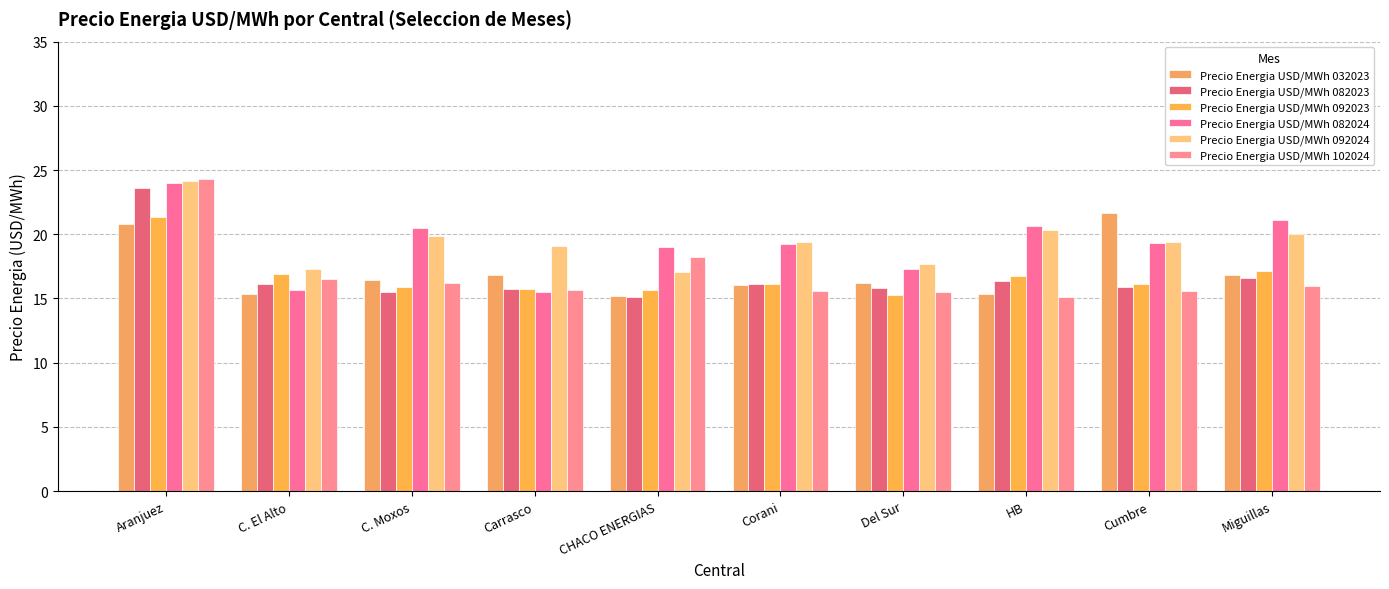

What are all the series names shown in the legend?

Precio Energia USD/MWh 032023, Precio Energia USD/MWh 082023, Precio Energia USD/MWh 092023, Precio Energia USD/MWh 082024, Precio Energia USD/MWh 092024, Precio Energia USD/MWh 102024